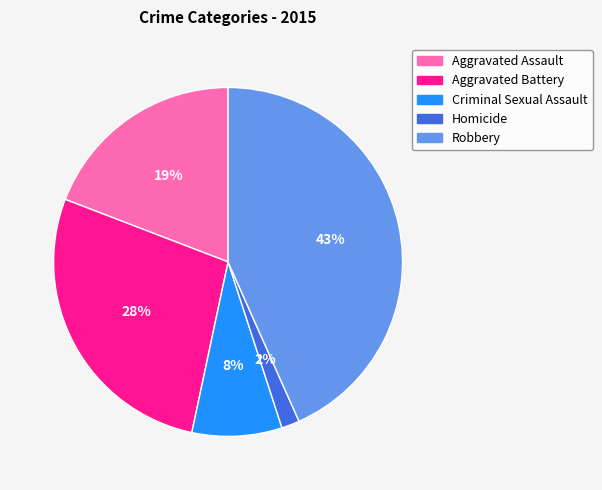

Which slice is the largest?

Robbery